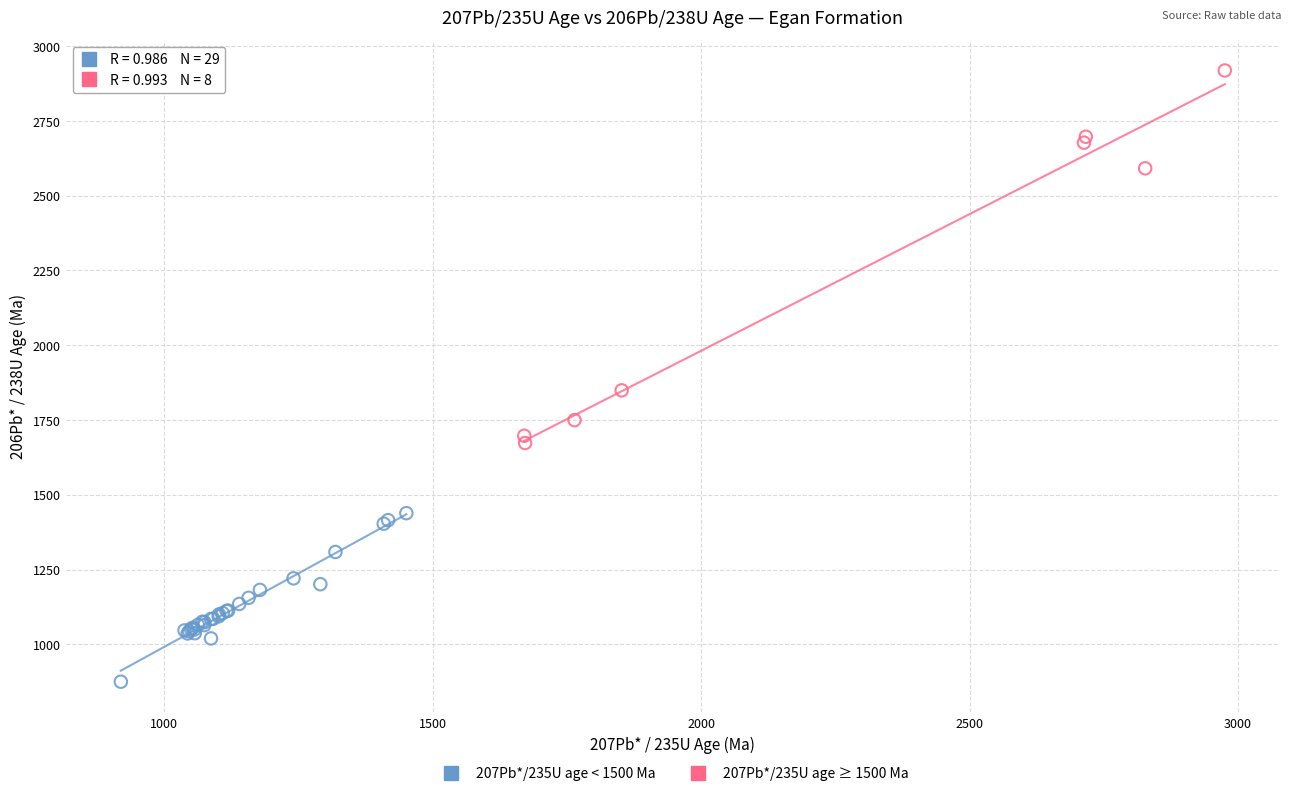

Which series contains the highest Y value?

207Pb*/235U age ≥ 1500 Ma